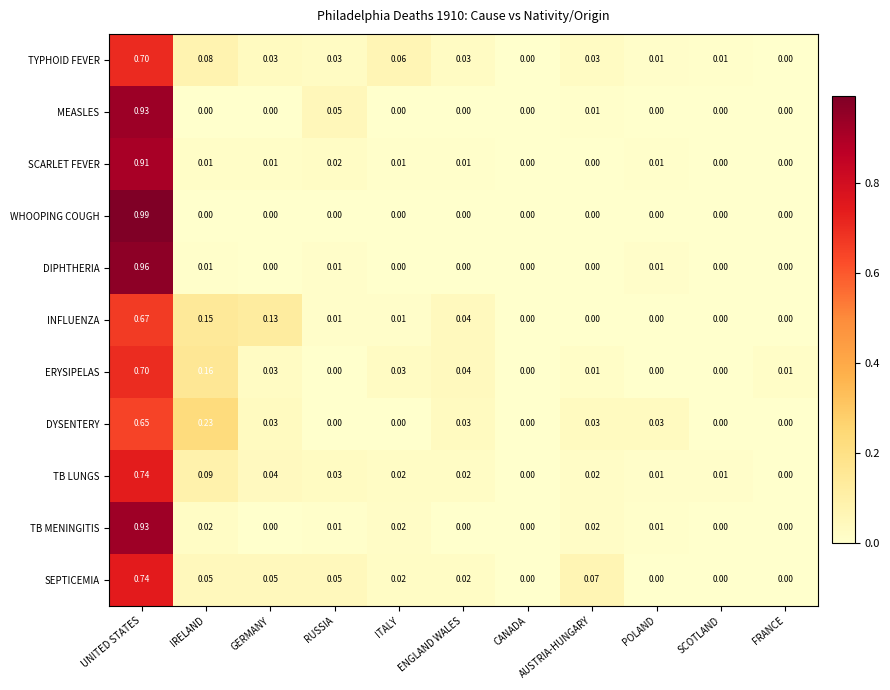

Between IRELAND and ITALY, which series saw the biggest shift?

DYSENTERY